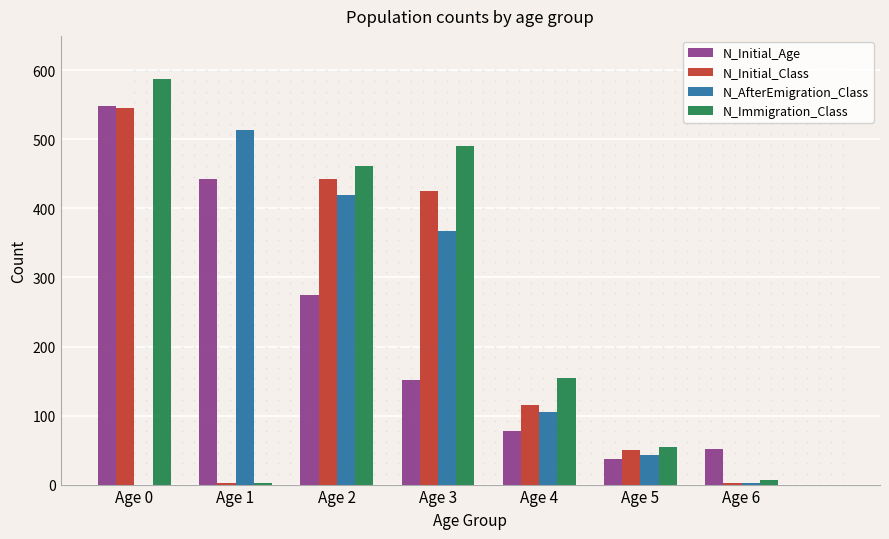

What is the sum of all N_Initial_Age values?

1582